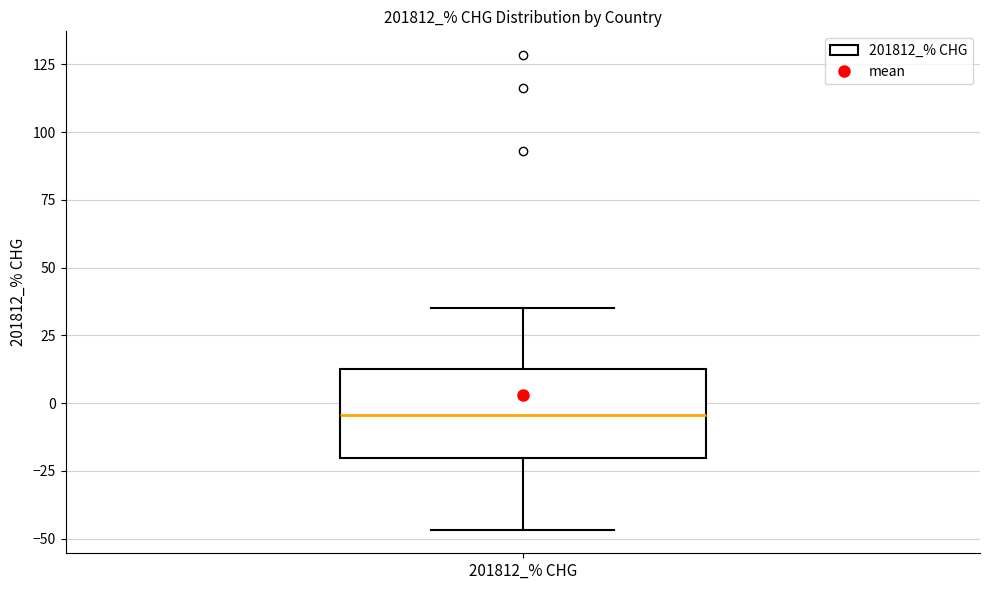

Transcribe this box plot: give where the median line is, the range the box spans, and where the two whiskers end, as read against the y-axis. The values are not printed on the chart, so give them approximately, as read against the axis.

median -5, box -20 to 15, whiskers -45 to 35